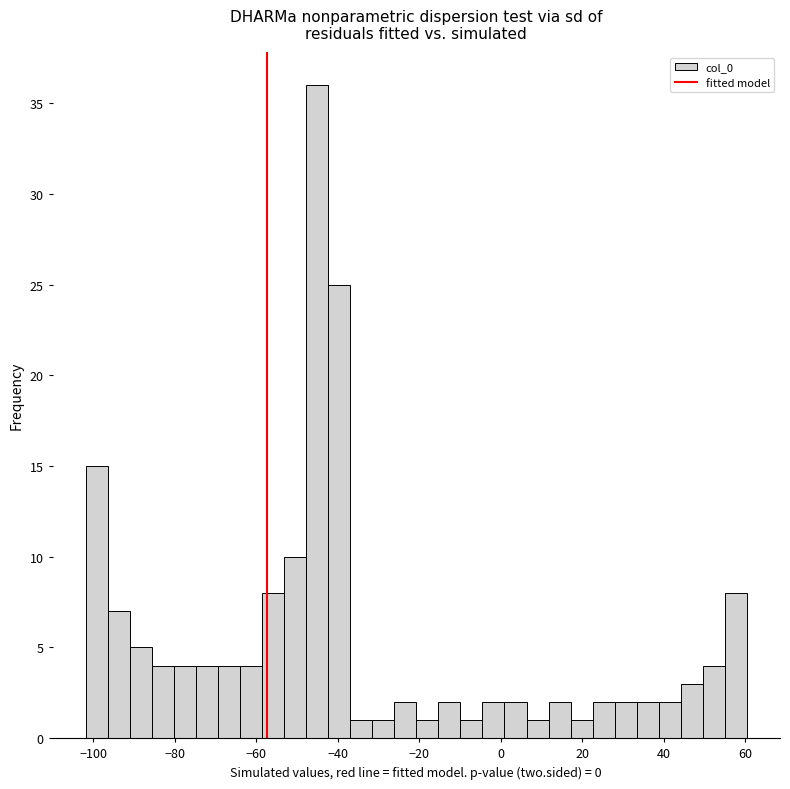

Read against the x-axis, roughly where is the centre of the tallest bar?

-46